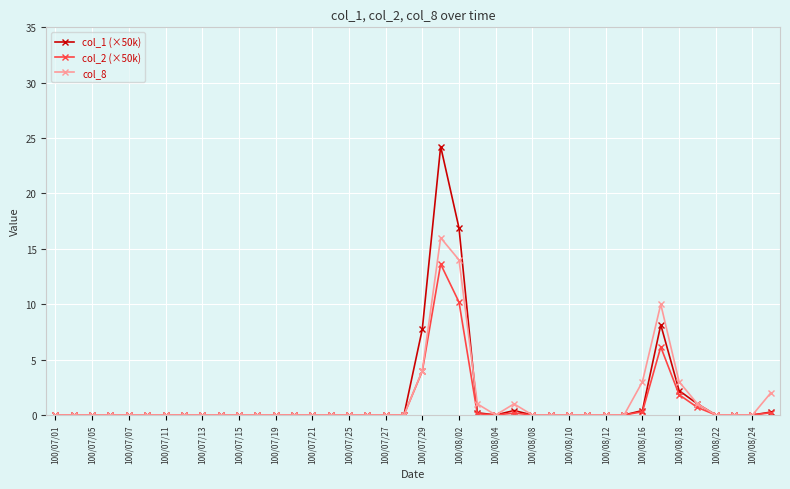

What is the difference between the maximum and second lowest values in the col_8 series?

16.0